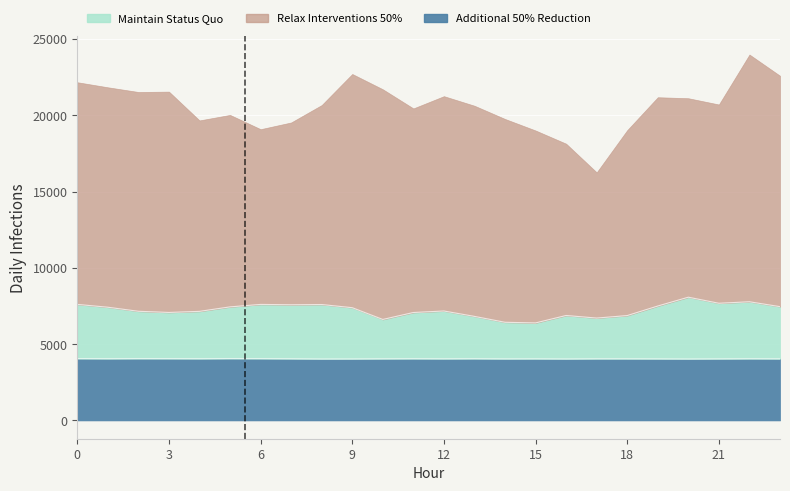

At which label does Additional 50% Reduction reach its minimum?

20